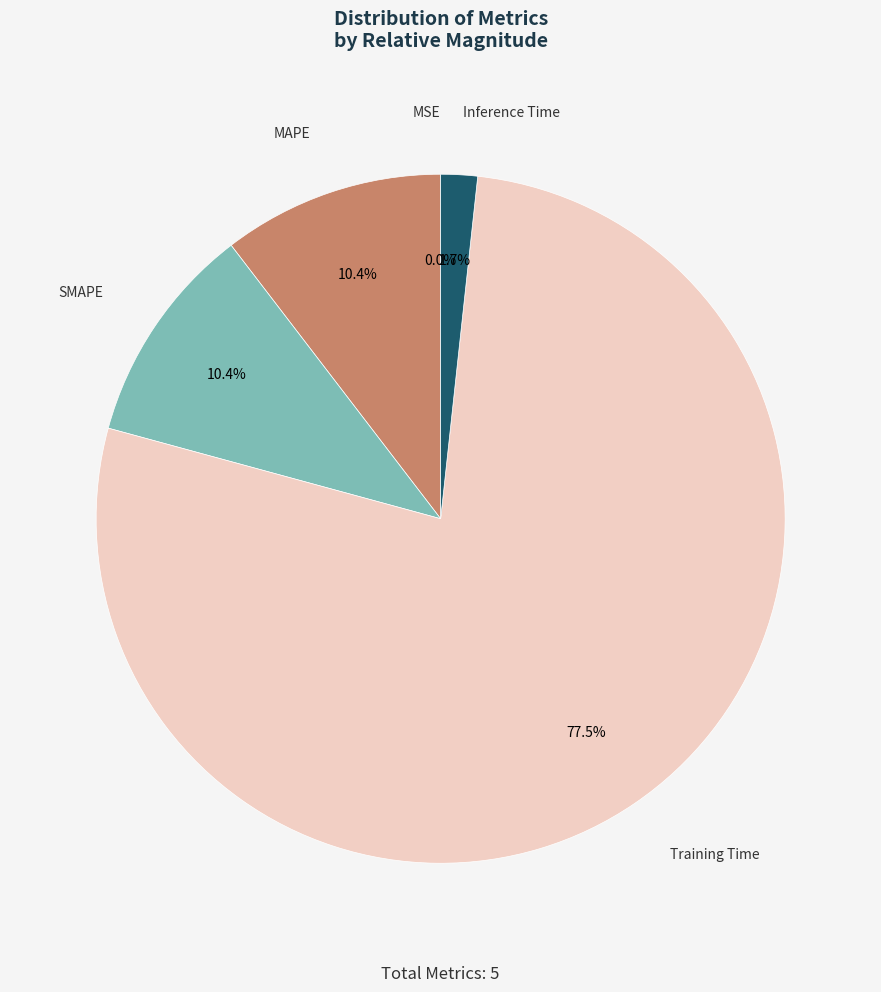

Between SMAPE and Inference Time, which is larger?

SMAPE